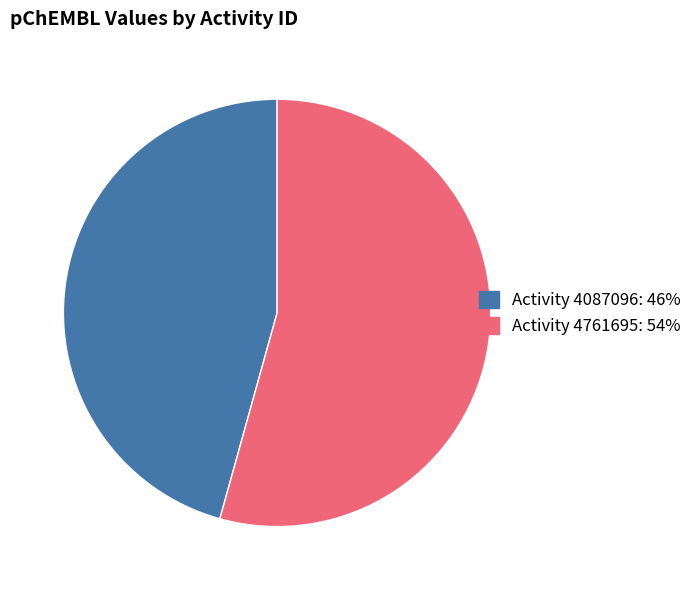

Do Activity 4087096: 46% and Activity 4761695: 54% together represent more than half of the pie?

Yes